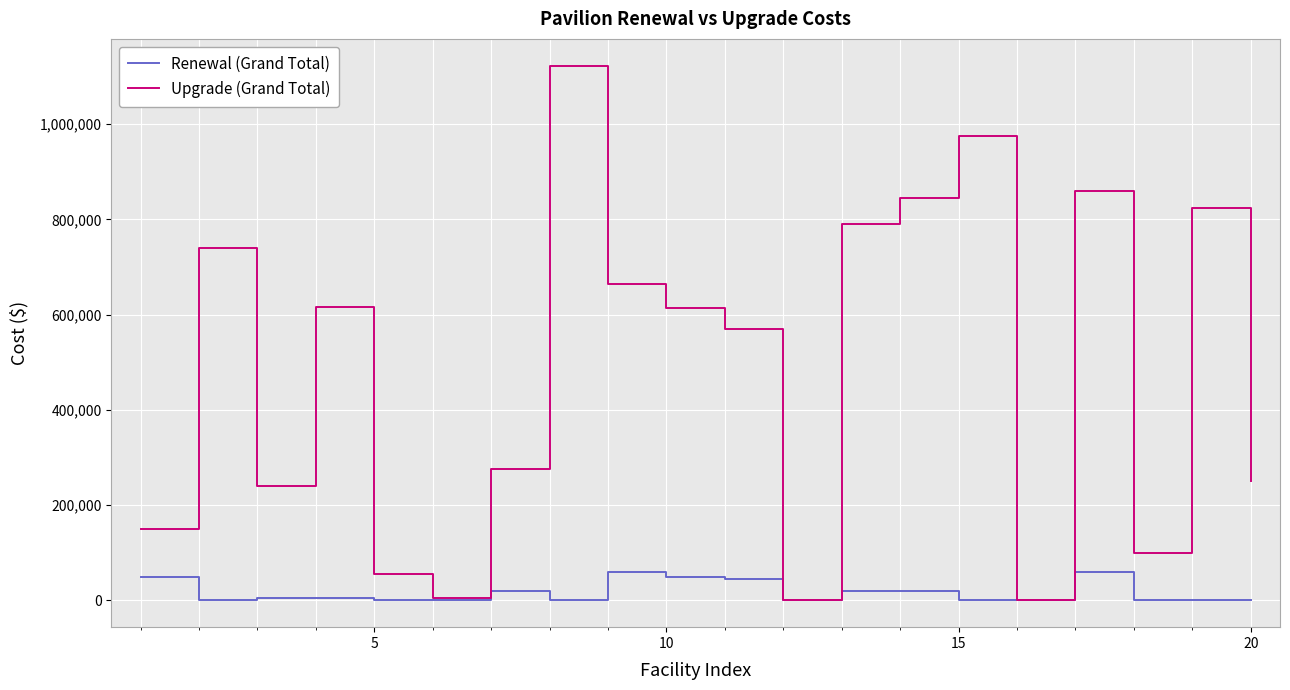

Rank the series by their average value, from lowest to highest.

Renewal (Grand Total), Upgrade (Grand Total)